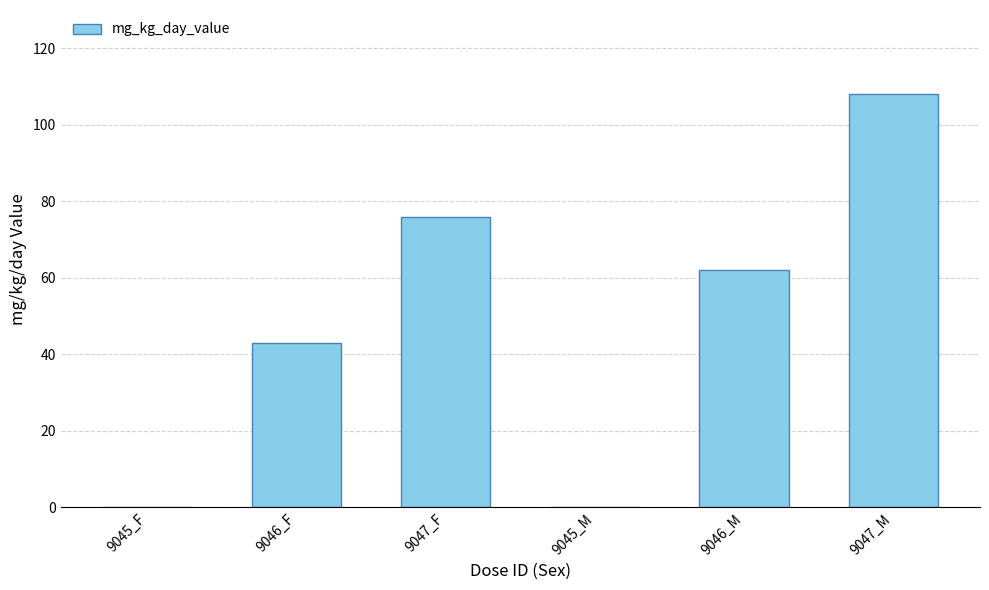

What is the change in value from 9045_F to 9046_M?

+62